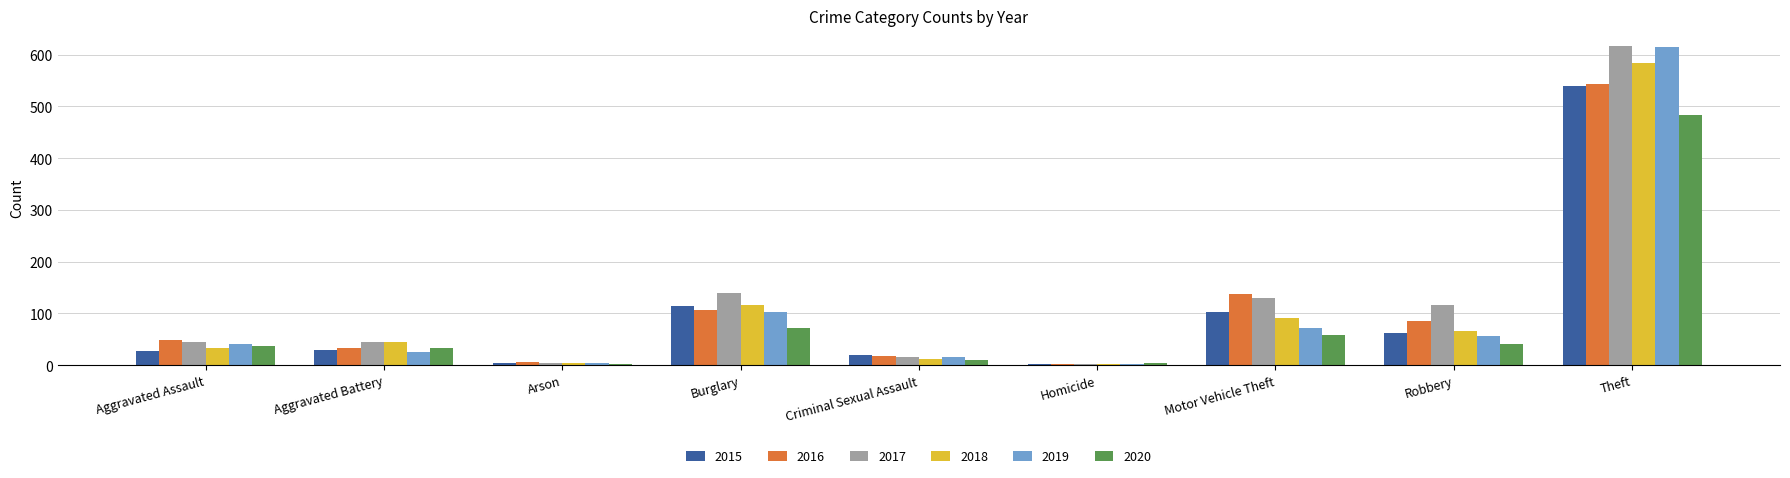

What is the total value across all series at Arson?

25